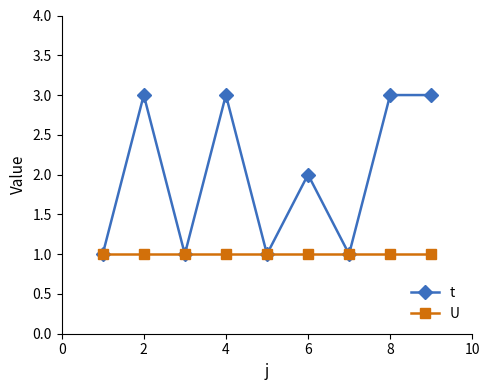

Reading left to right, list all the values displayed in this chart.

t: 1	3	1	3	1	2	1	3	3
U: 1	1	1	1	1	1	1	1	1